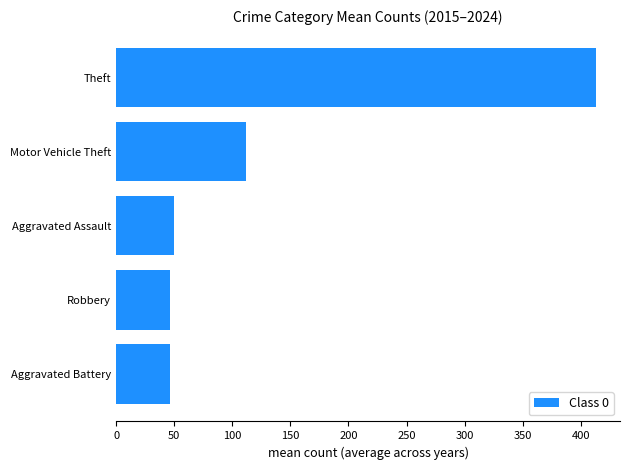

What is the greatest value displayed?

413.1